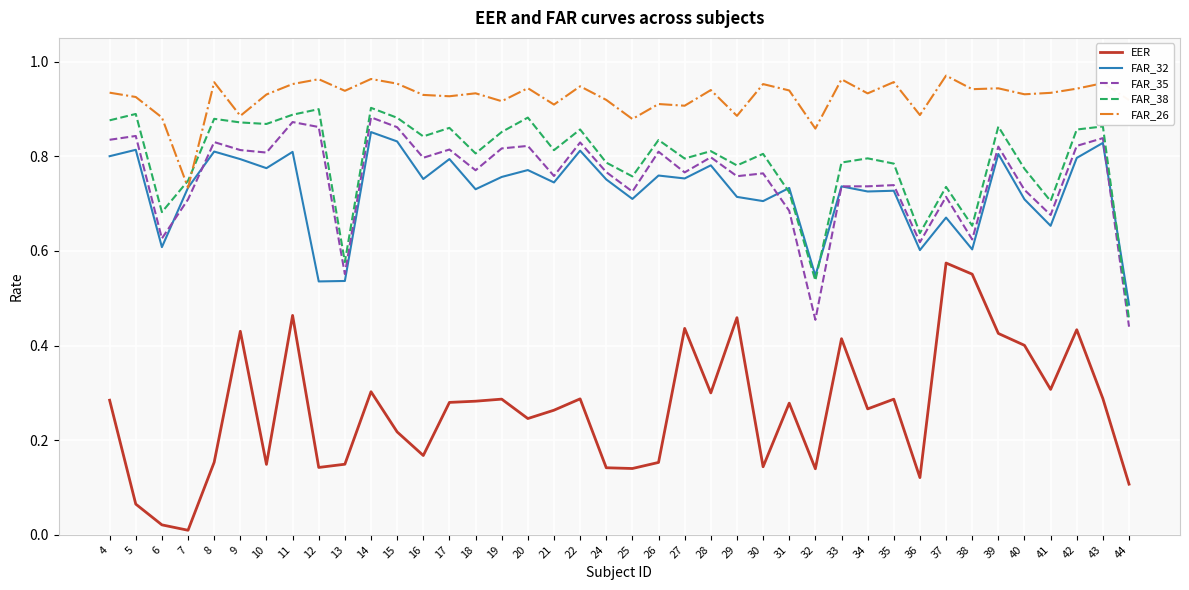

Rank the series at 16 from highest to lowest value.

FAR_26, FAR_38, FAR_35, FAR_32, EER